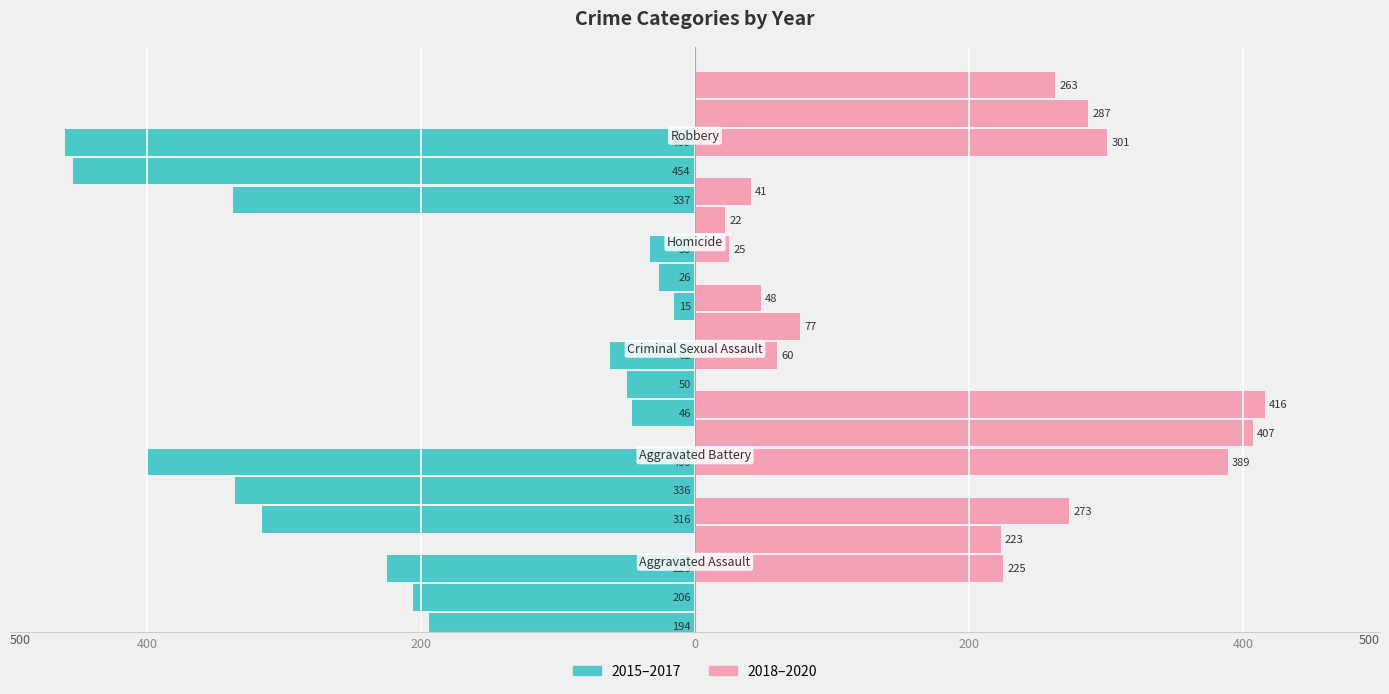

The 2020 series shows 109 at Robbery. True or false?

False